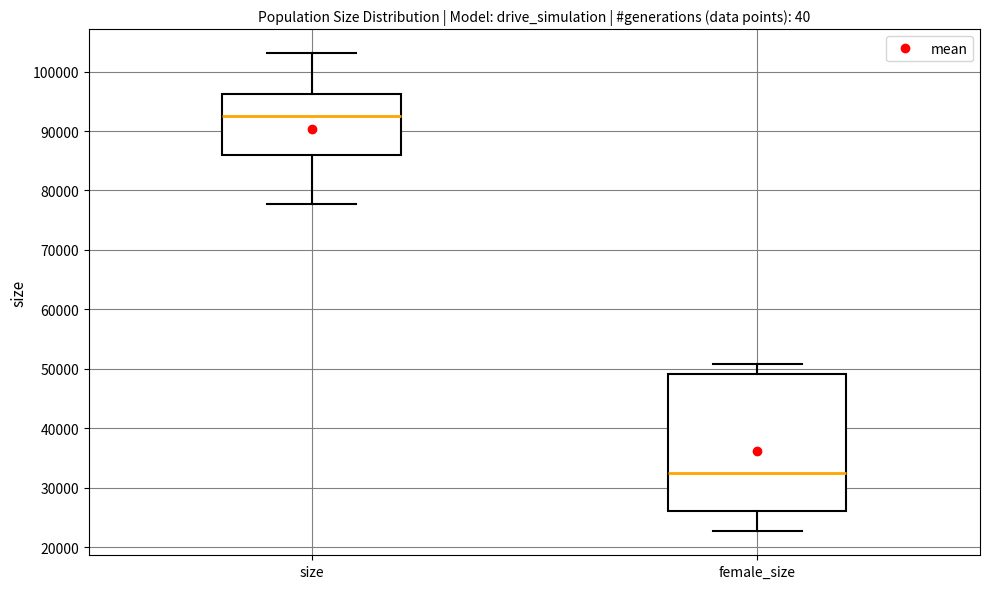

Reading left to right, read every box against the y-axis: the position of its median line, the range the box covers, and the ends of its whiskers. The values are not printed on the chart, so give them approximately, as read against the axis.

size: median 93000, box 86000 to 96000, whiskers 78000 to 103000
female_size: median 32000, box 26000 to 49000, whiskers 23000 to 51000